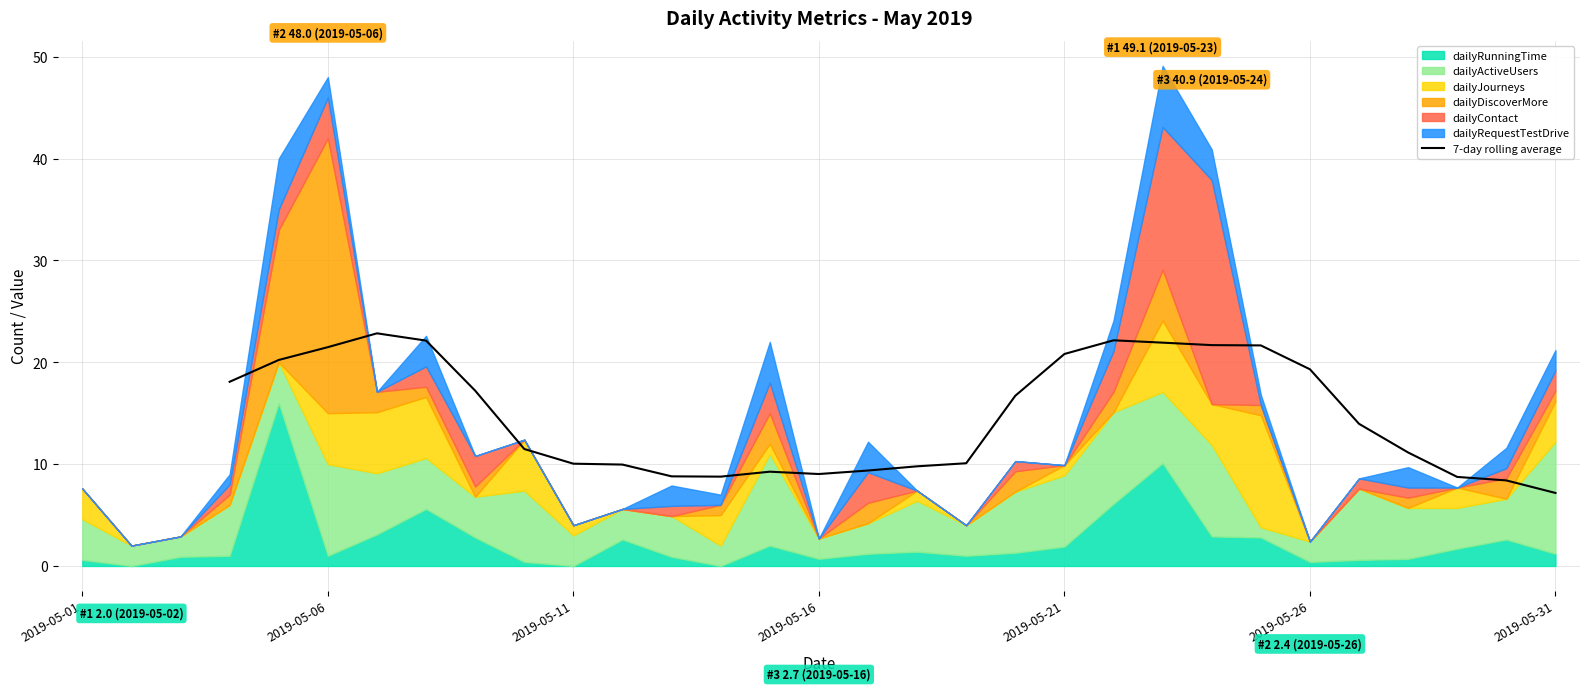

The value of 7-day rolling average at 2019-05-16 is 9.0. True or false?

True